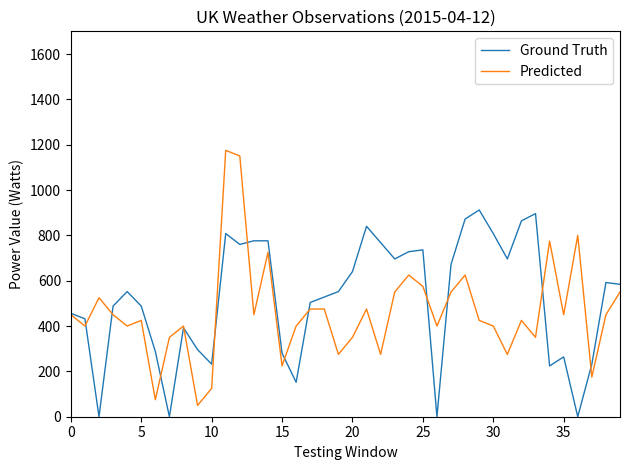

Rank the series by their maximum value, from highest to lowest.

Predicted, Ground Truth